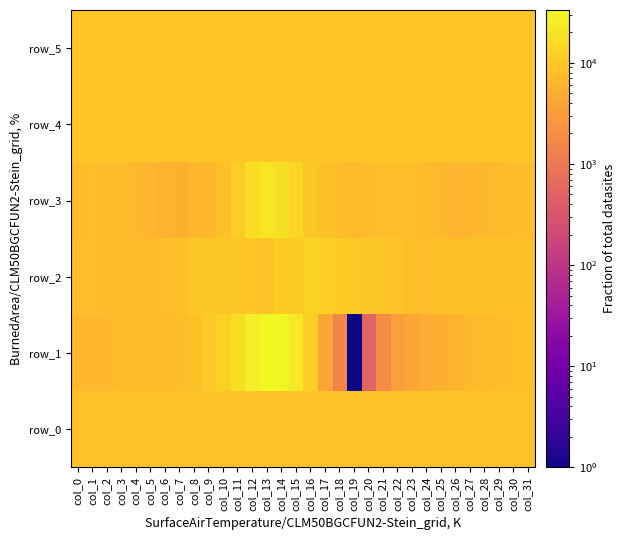

List the series in order of their peak value, lowest first.

row_0, row_4, row_5, row_2, row_3, row_1